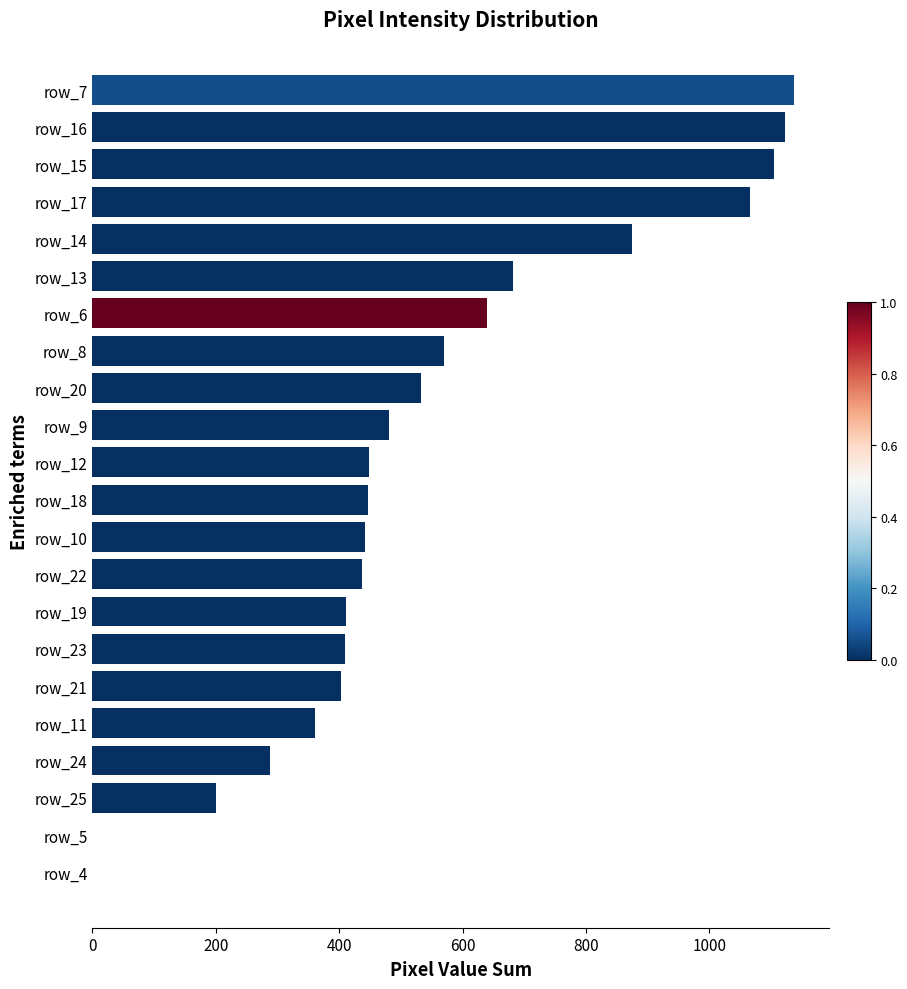

Is it true that the value at row_17 is 1065?

True